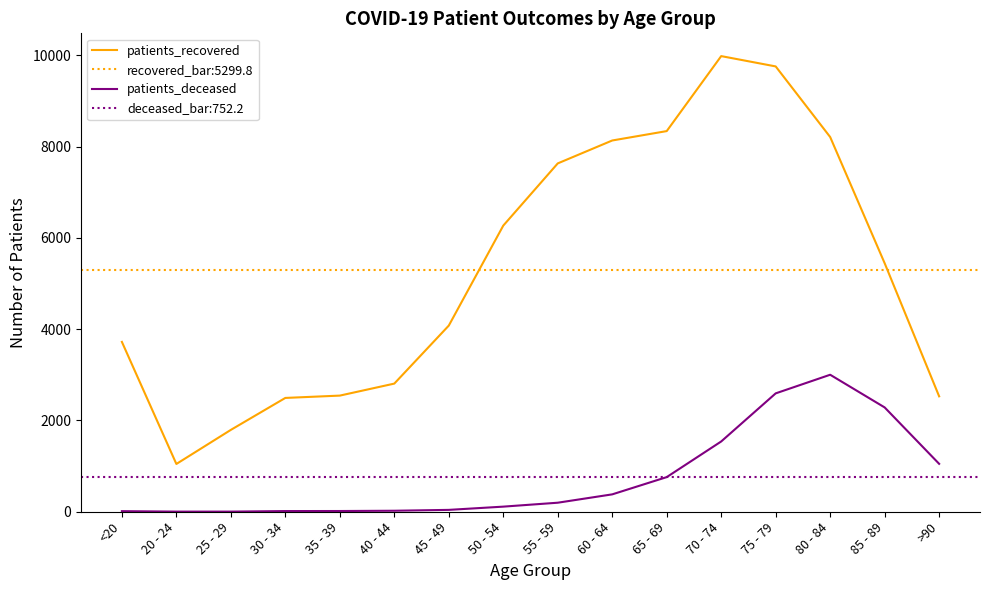

What is the difference between the maximum and minimum values in the patients_recovered series?

8937